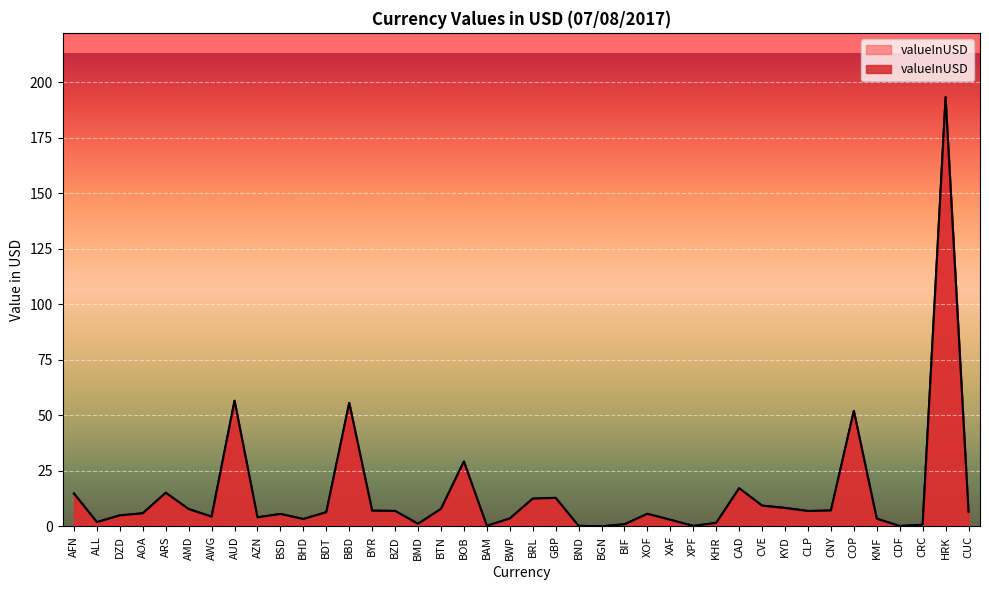

What is the difference between the maximum and minimum values?

193.1